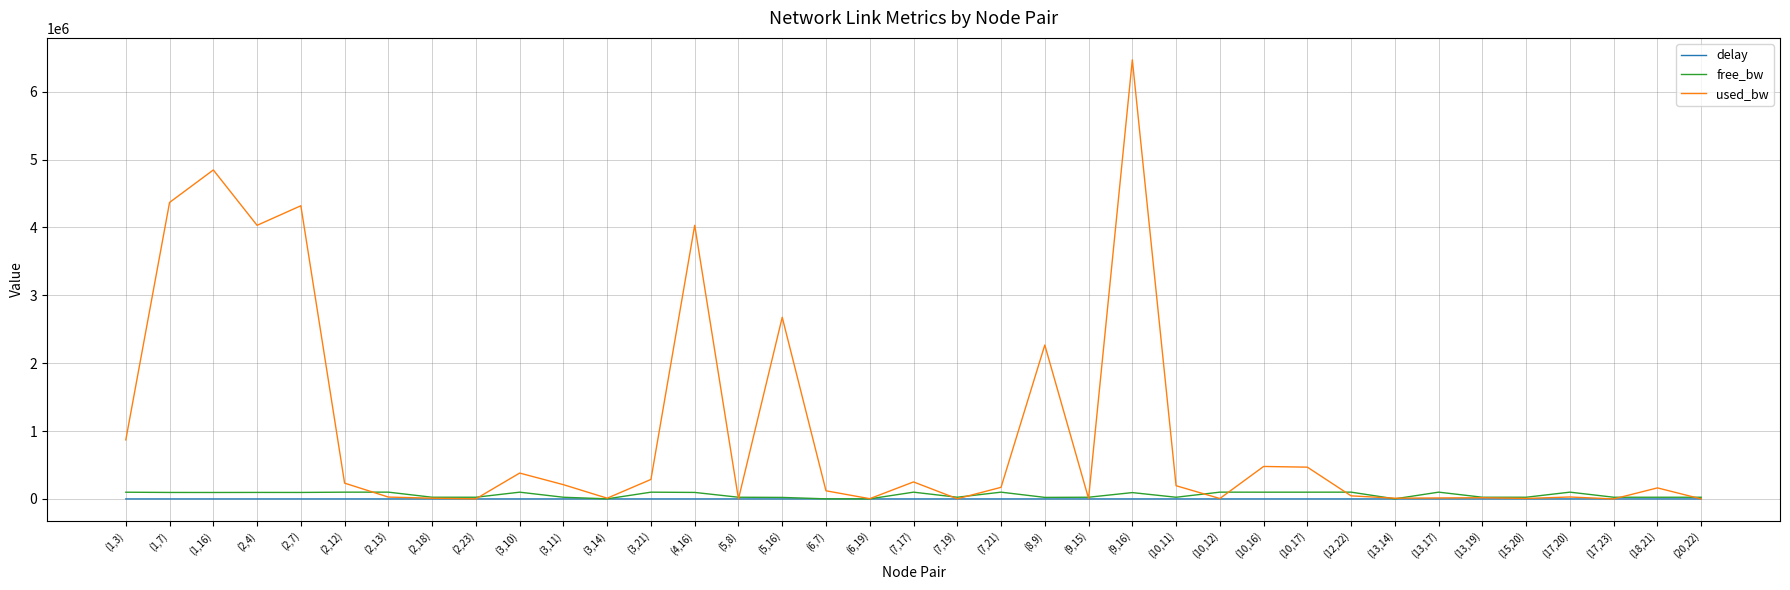

How many series are shown in this chart?

3